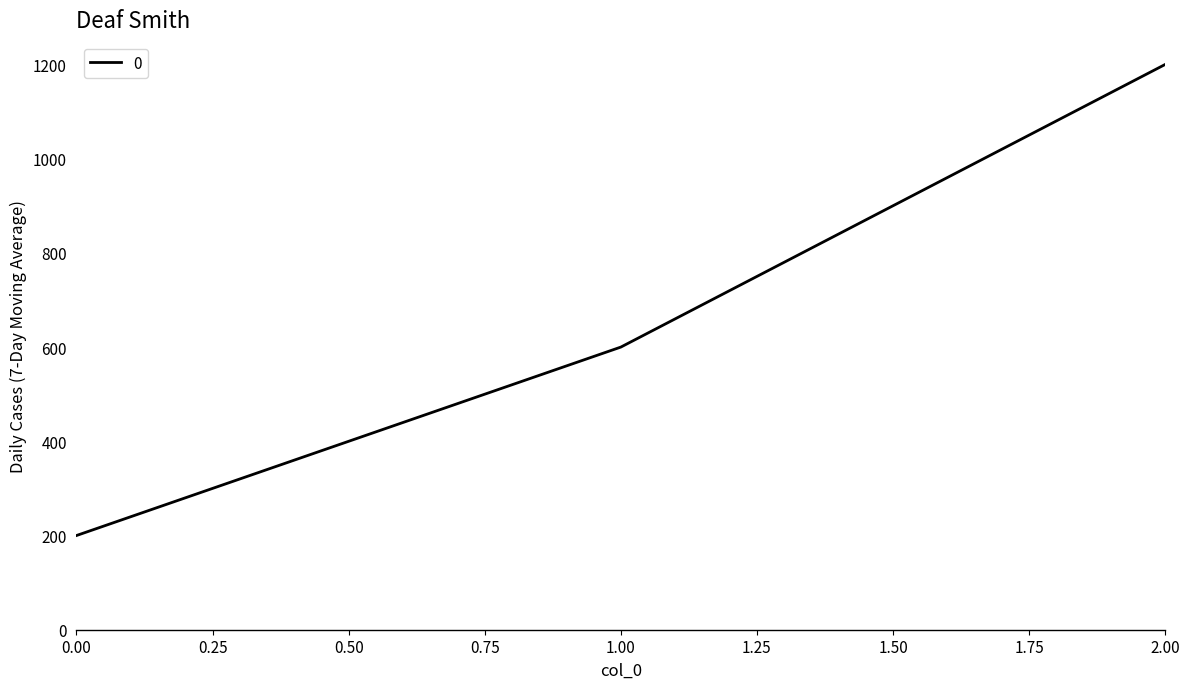

Is it true that the value at 2.00 is 550?

False